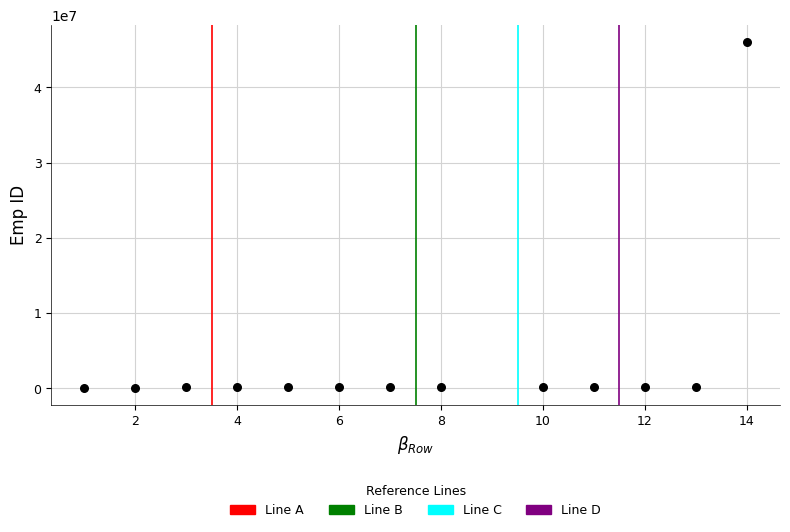

What is the range of X values (max minus min)?

13